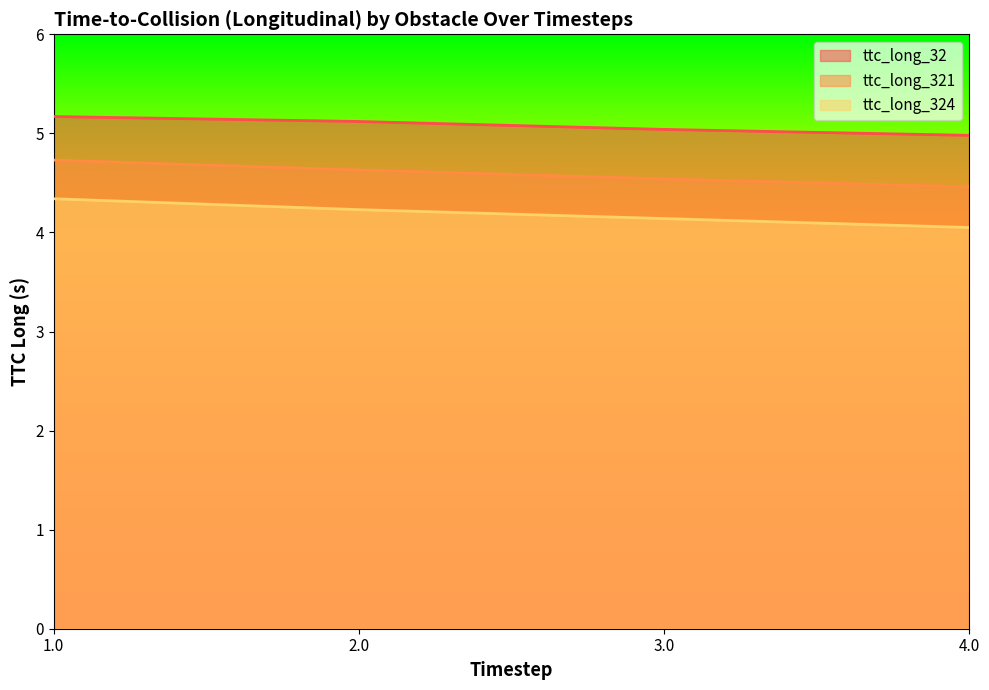

At 2.0, list the series in order from largest to smallest.

ttc_long_32, ttc_long_321, ttc_long_324